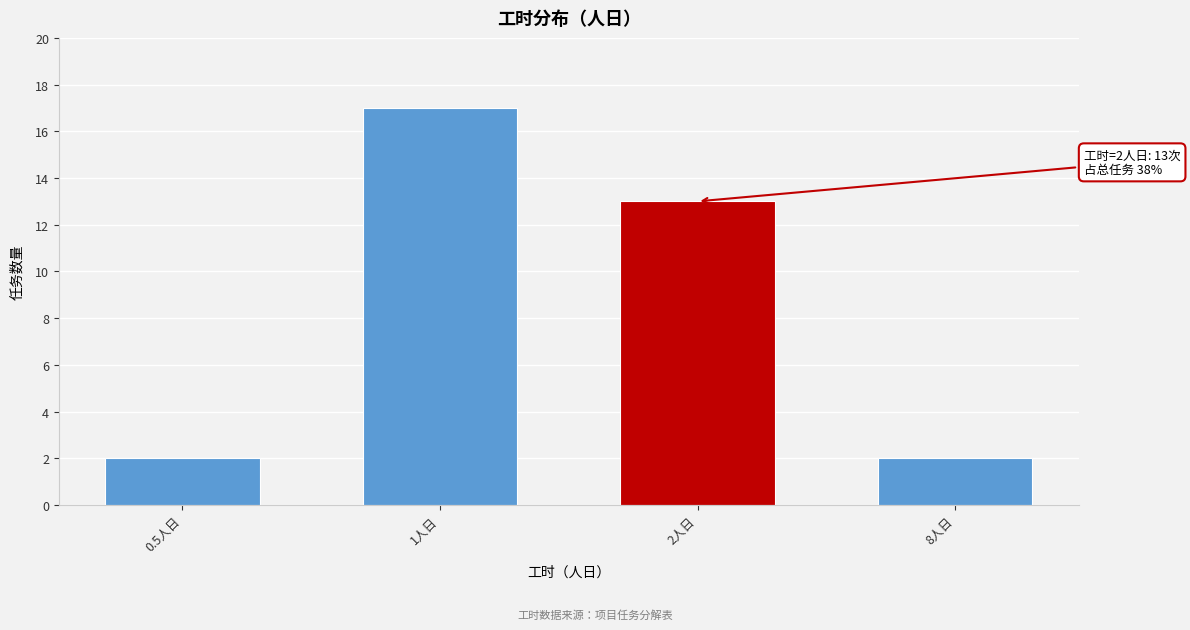

Reading left to right, extract all data points from this chart.

0.5人日=2	1人日=17	2人日=13	8人日=2